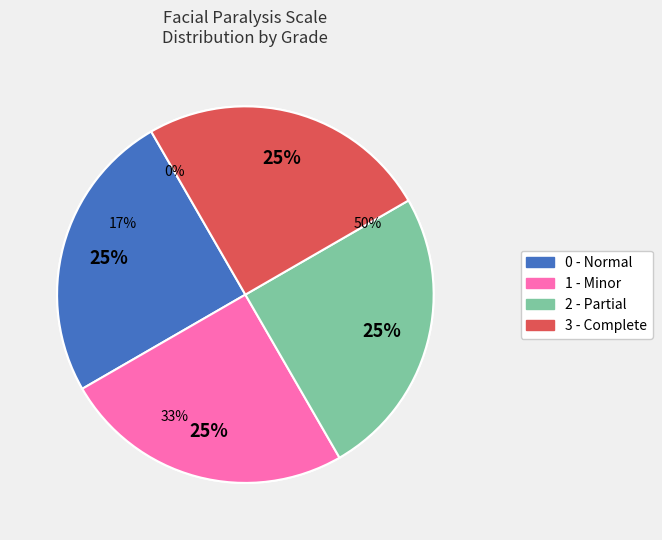

Which slice is the largest?

3 - Complete